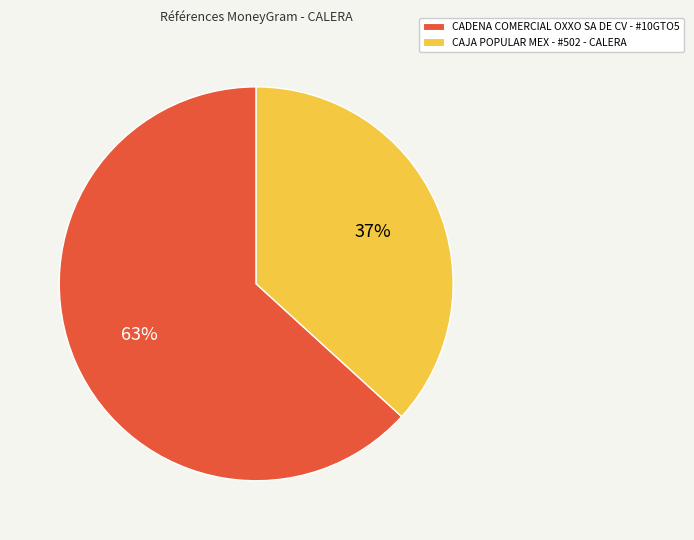

Which category has the biggest portion of the pie?

CADENA COMERCIAL OXXO SA DE CV - #10GTO5